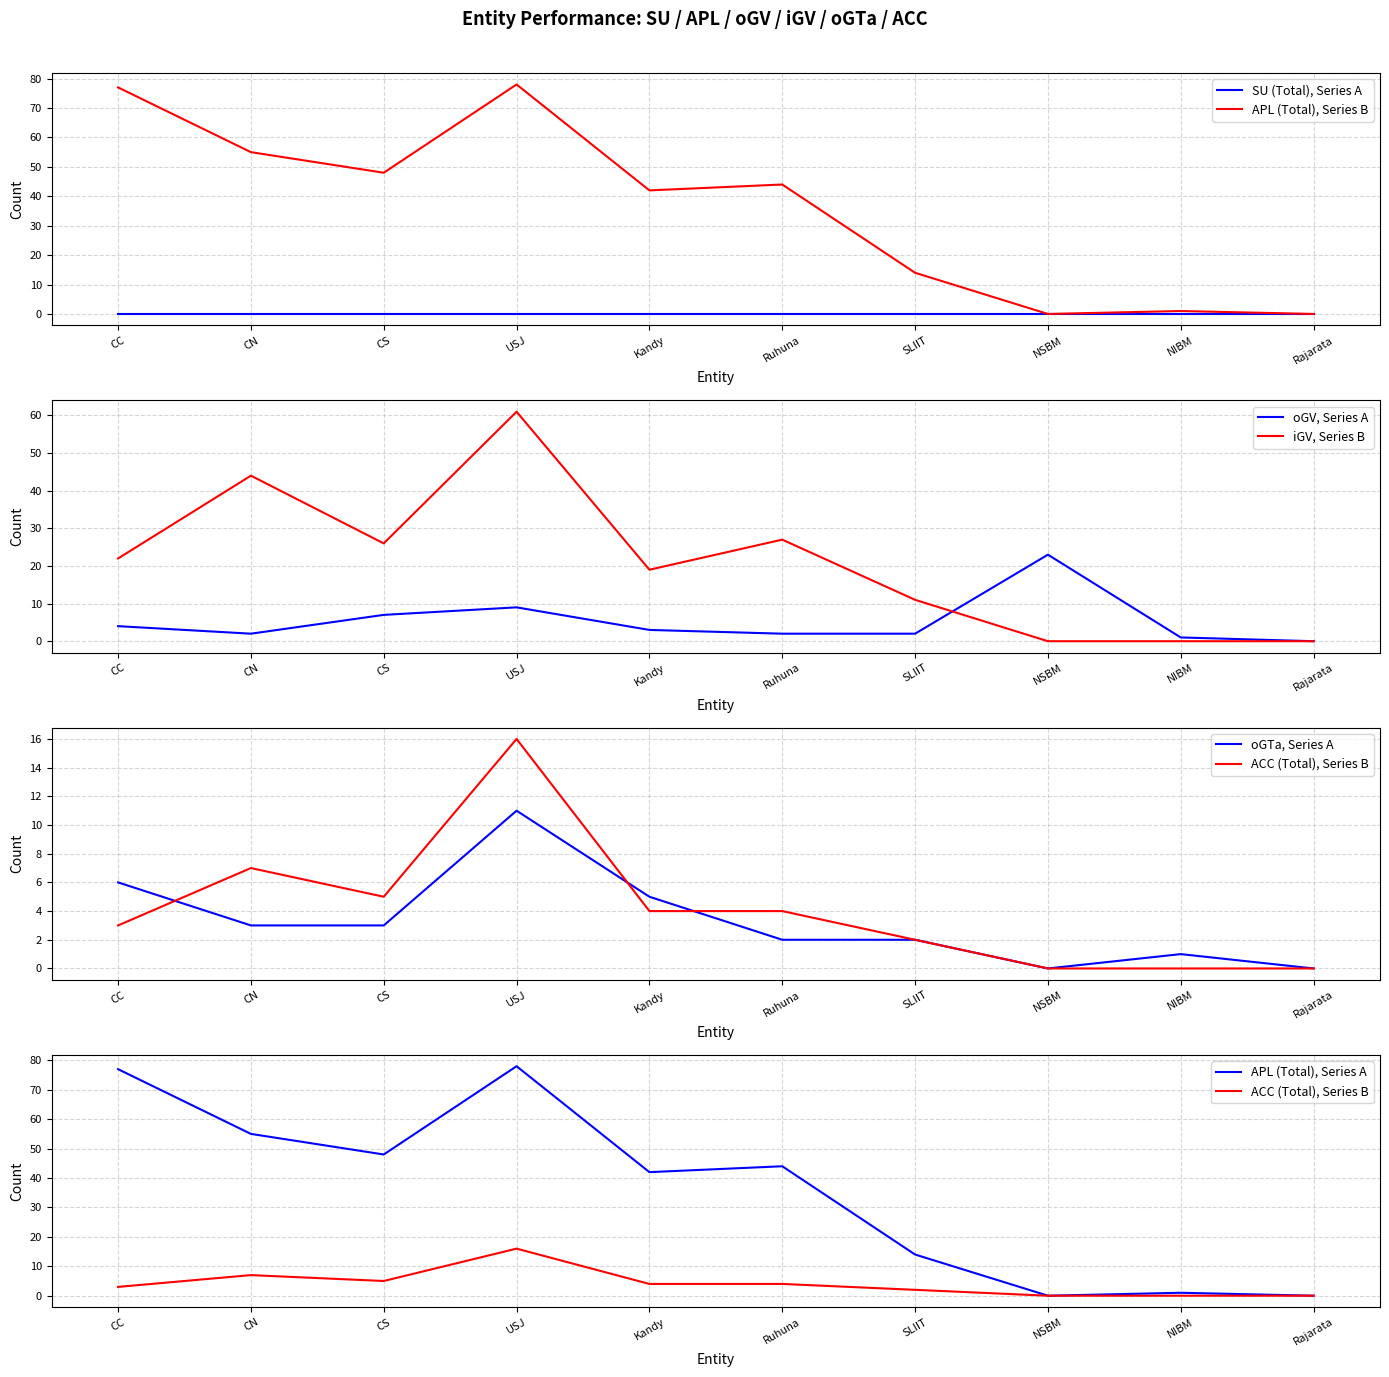

In oGTa, how many points are lower than both neighbors (excluding endpoints)?

1